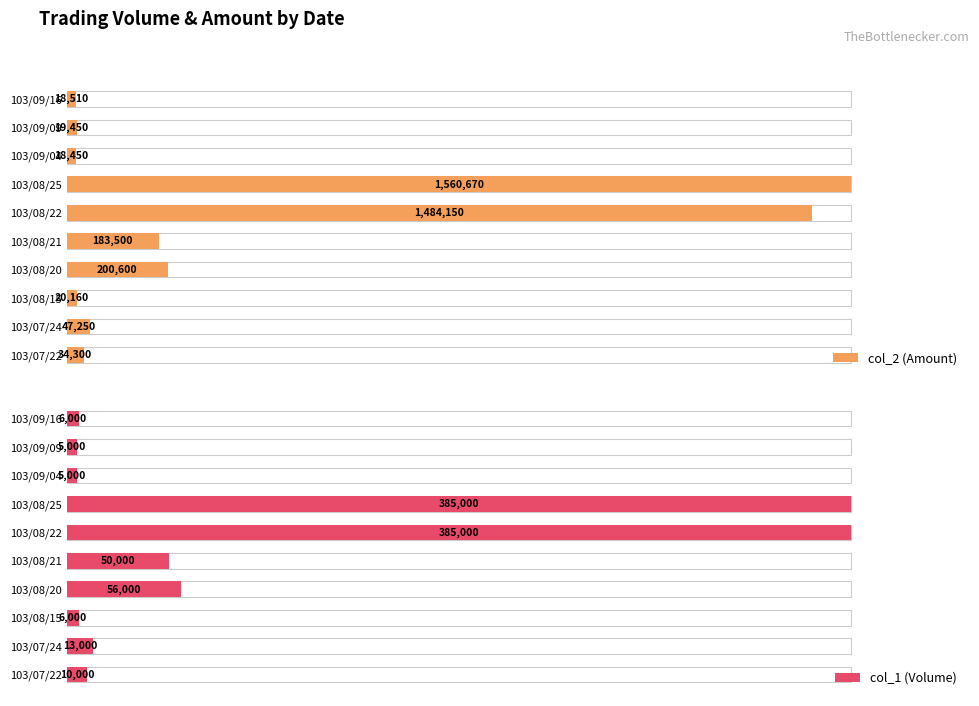

What is the difference between the maximum and minimum values in the col_2 (Amount) series?

1542220